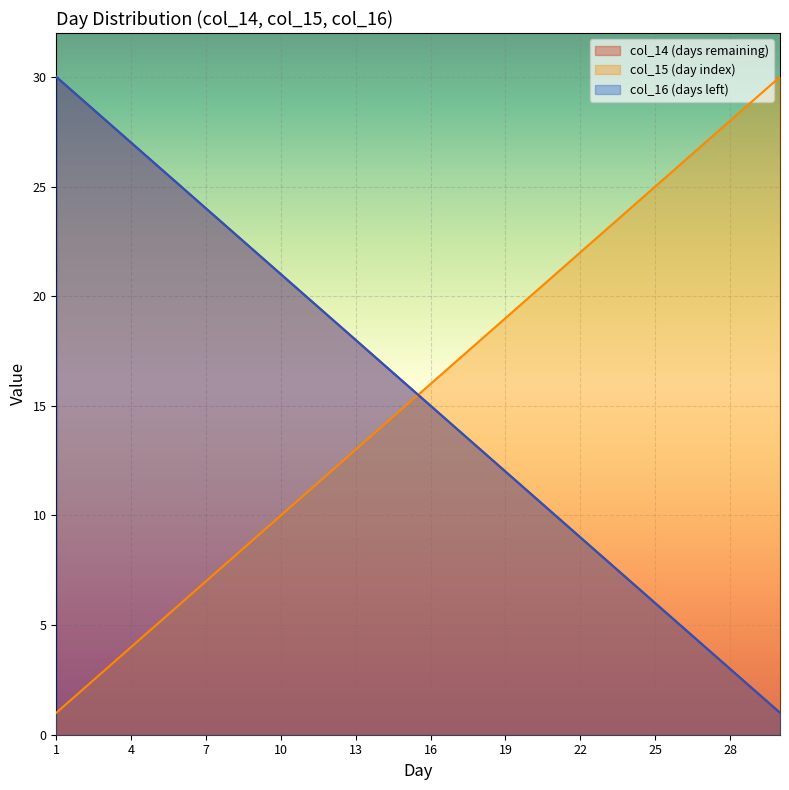

At how many categories does at least one series exceed 2?

30